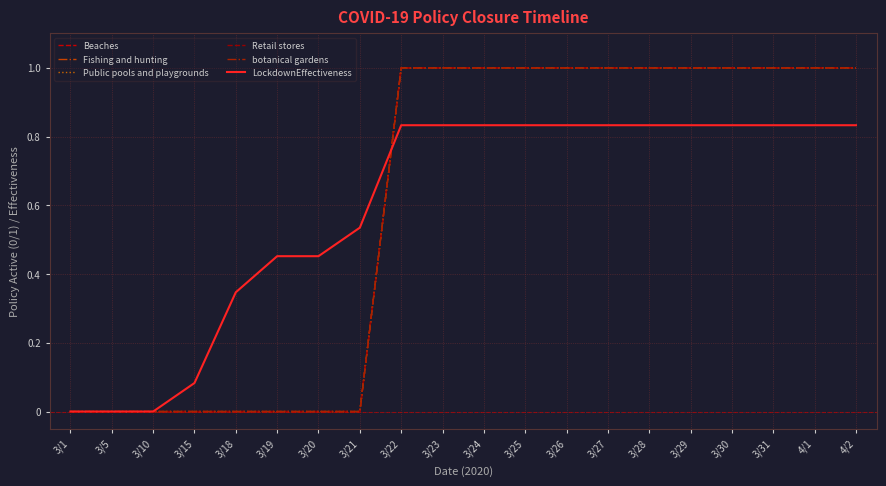

True or false: Public pools and playgrounds and Fishing and hunting intersect in this chart.

False